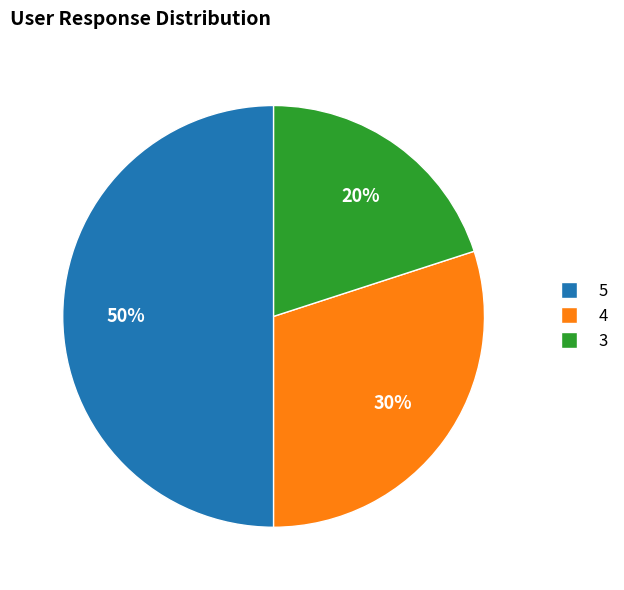

What is the ratio of the value at 4 to the value at 3?

1.5